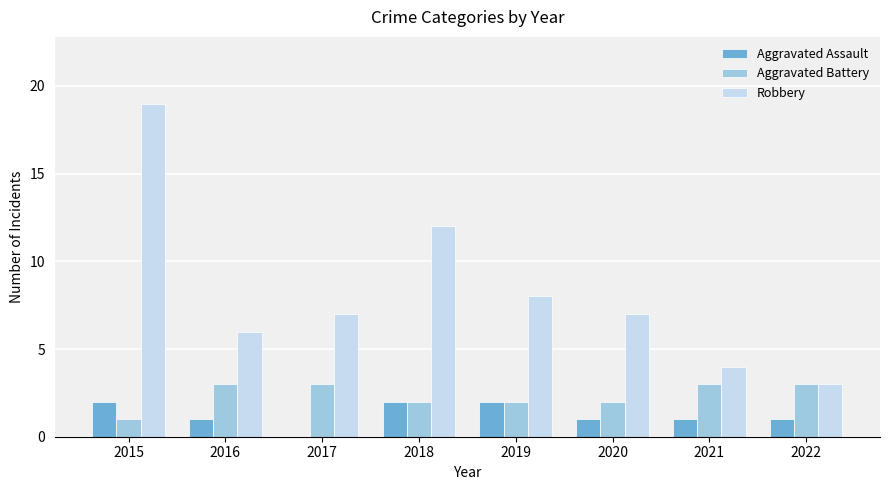

Reading right to left, what are all the values shown in this chart?

Aggravated Assault: 2022=1	2021=1	2020=1	2019=2	2018=2	2017=0	2016=1	2015=2
Aggravated Battery: 2022=3	2021=3	2020=2	2019=2	2018=2	2017=3	2016=3	2015=1
Robbery: 2022=3	2021=4	2020=7	2019=8	2018=12	2017=7	2016=6	2015=19